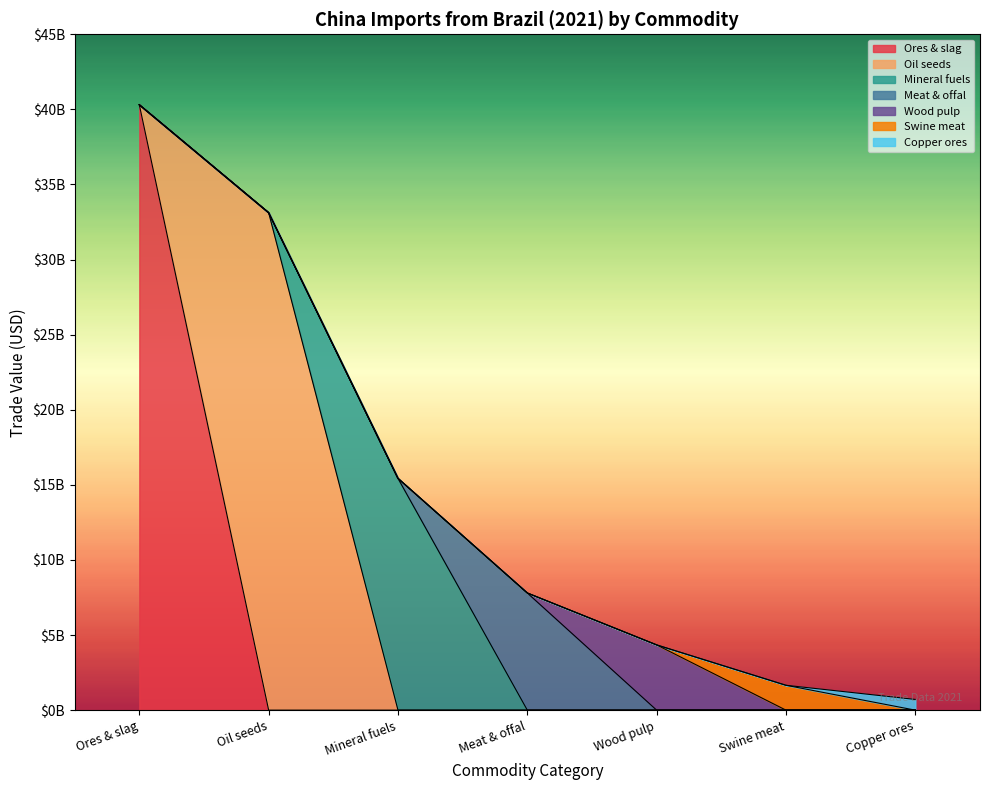

At which category is the sum across all series the highest?

Ores & slag